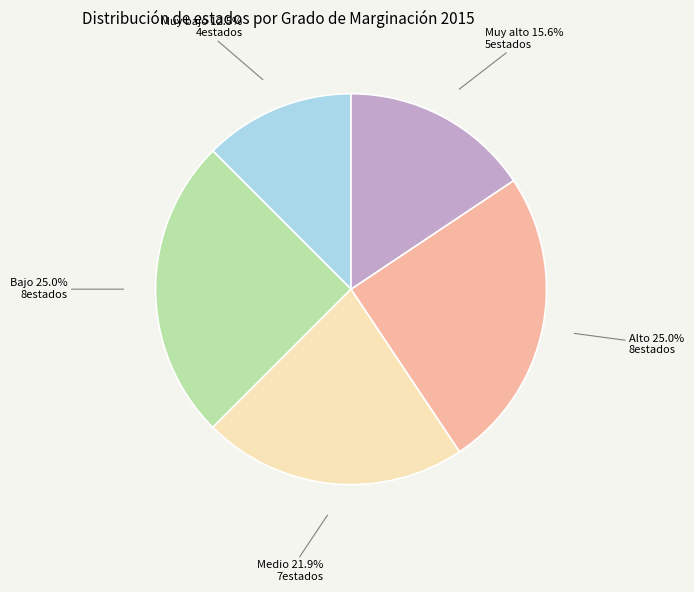

Between Alto and Muy alto, which is larger?

Alto